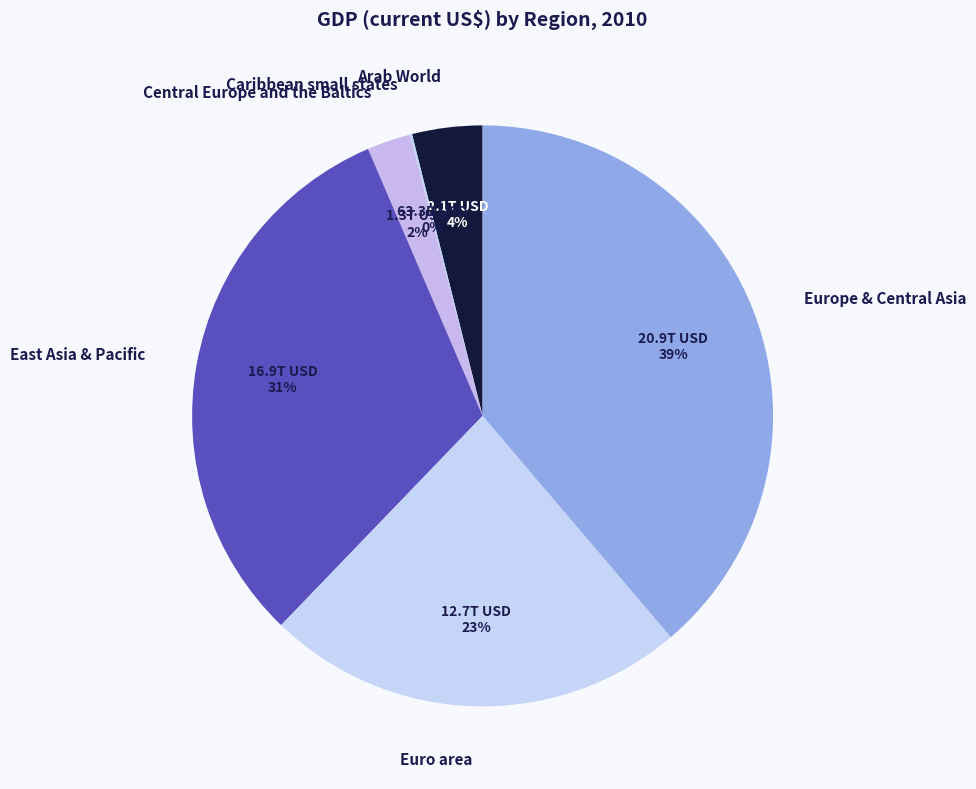

Which slice is the largest?

Europe & Central Asia